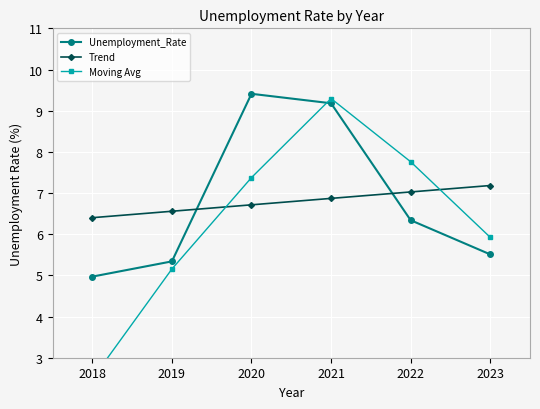

Rank the categories by Trend value from lowest to highest.

2018, 2019, 2020, 2021, 2022, 2023